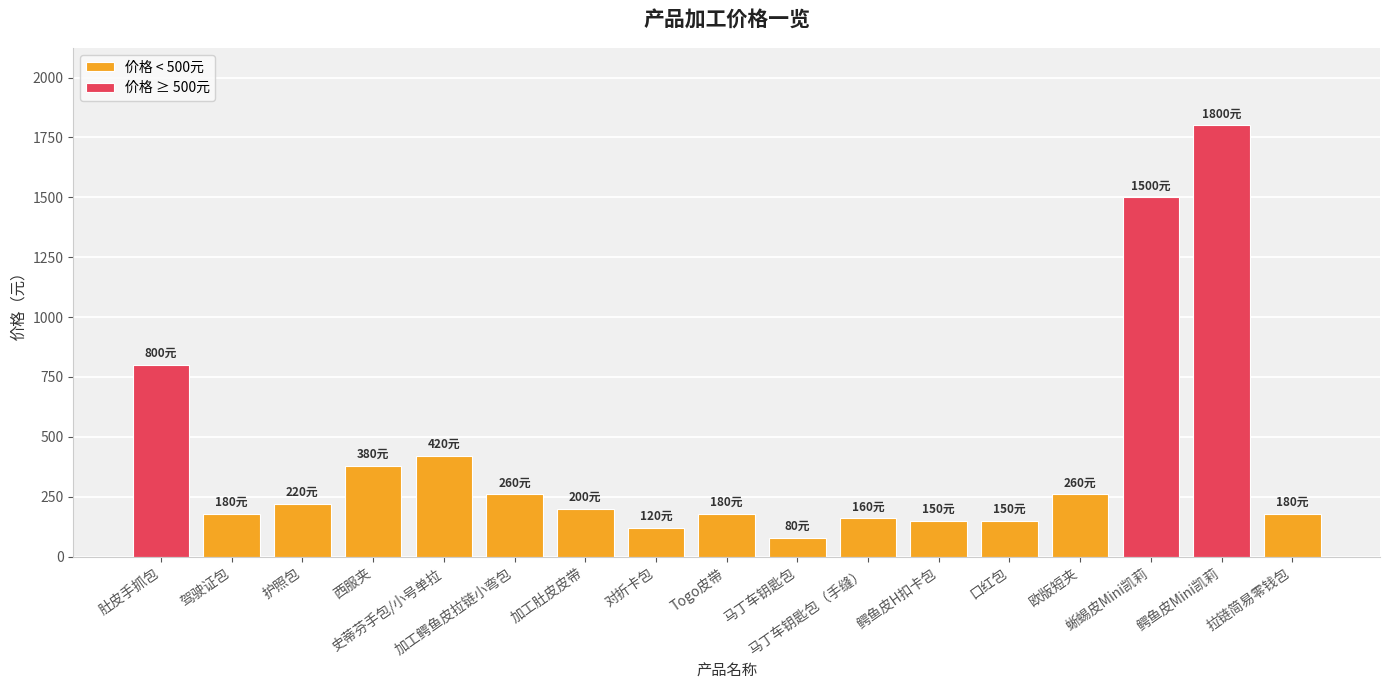

The value at 鳄鱼皮H扣卡包 is 150. True or false?

True